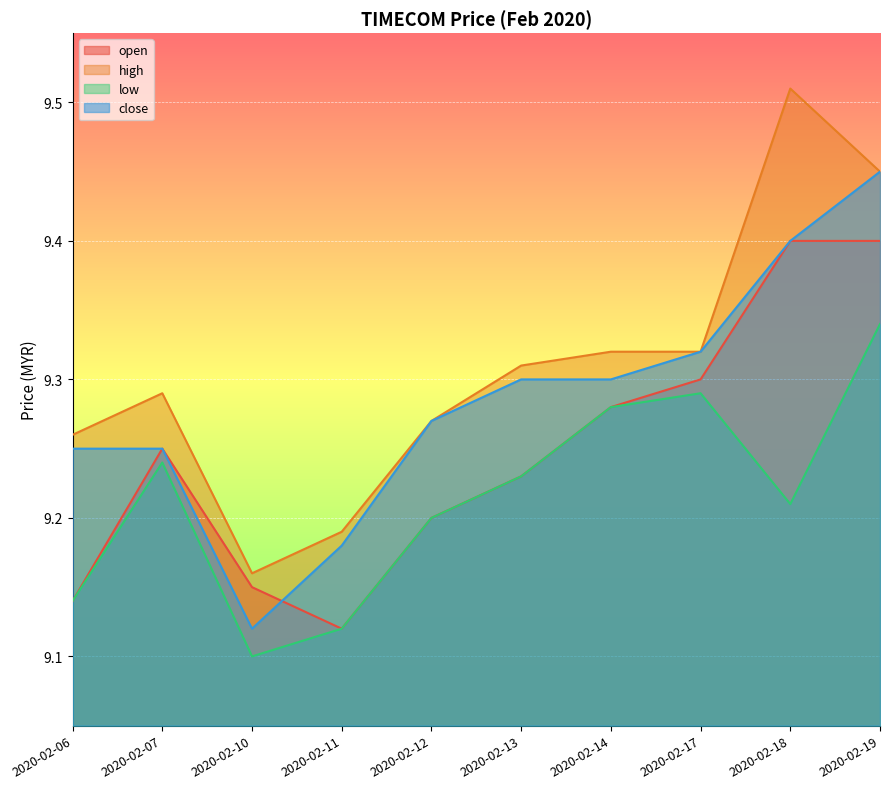

True or false: high has a value of 9.3 at 2020-02-13.

True